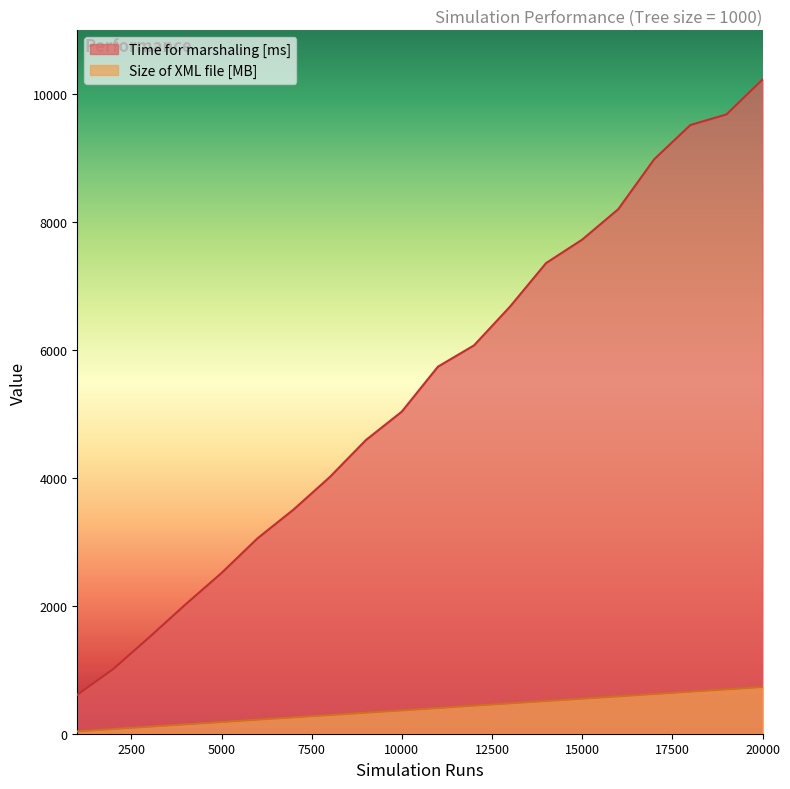

What are all the series names shown in the legend?

Time for marshaling [ms], Size of XML file [MB]